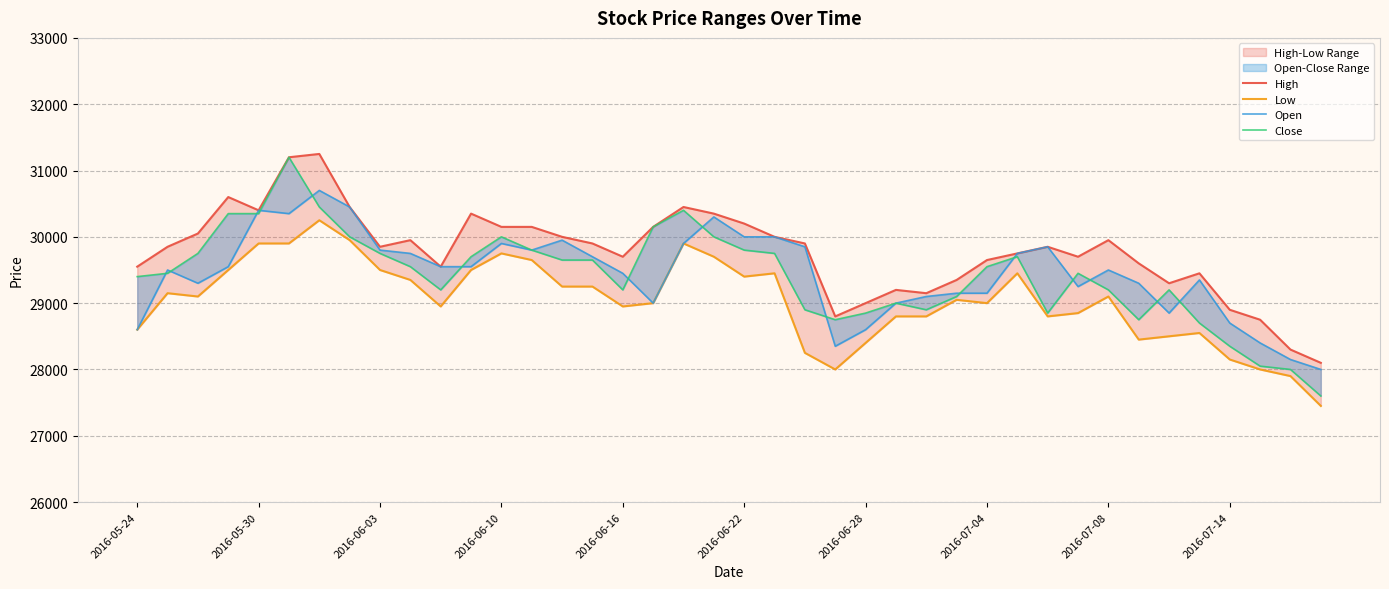

Does the chart display data point markers on the line(s)?

No